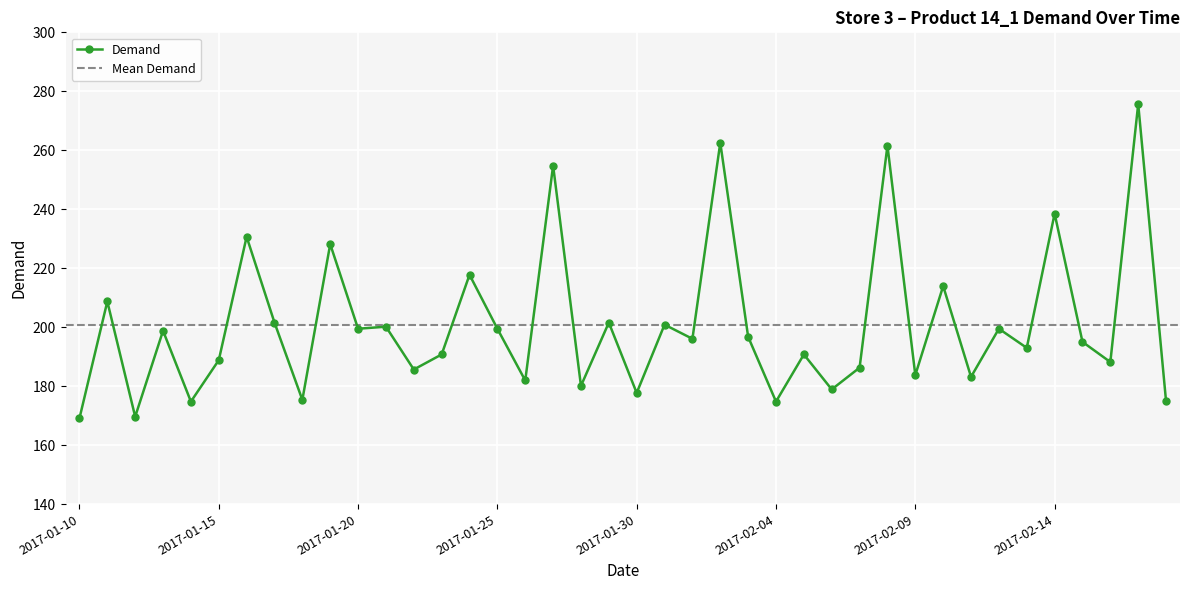

What is the approximate value at 2017-01-27?

254.8